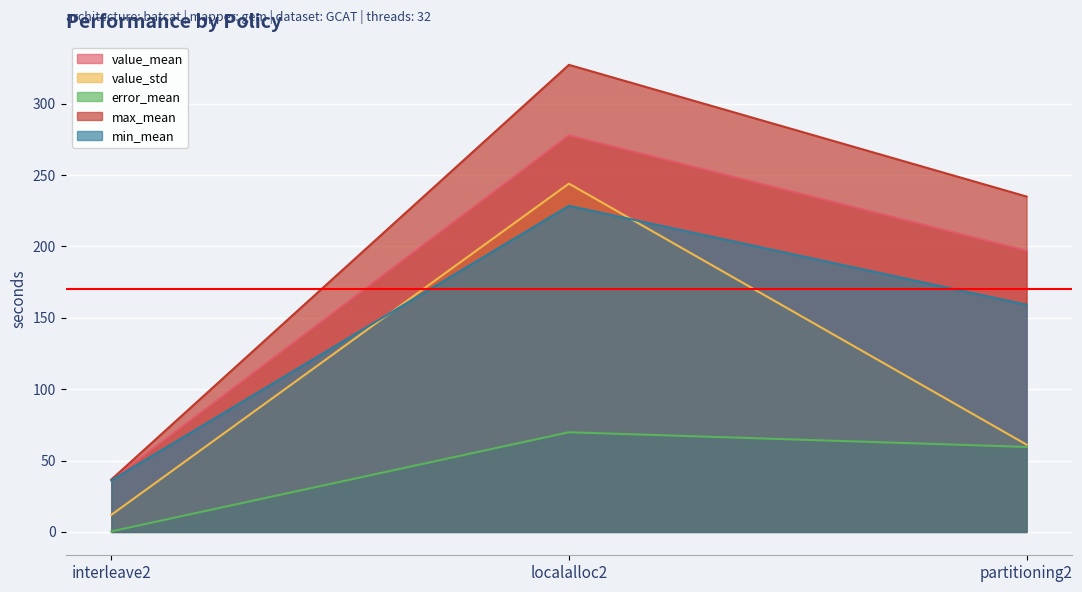

How many data points in error_mean are less than 59?

1